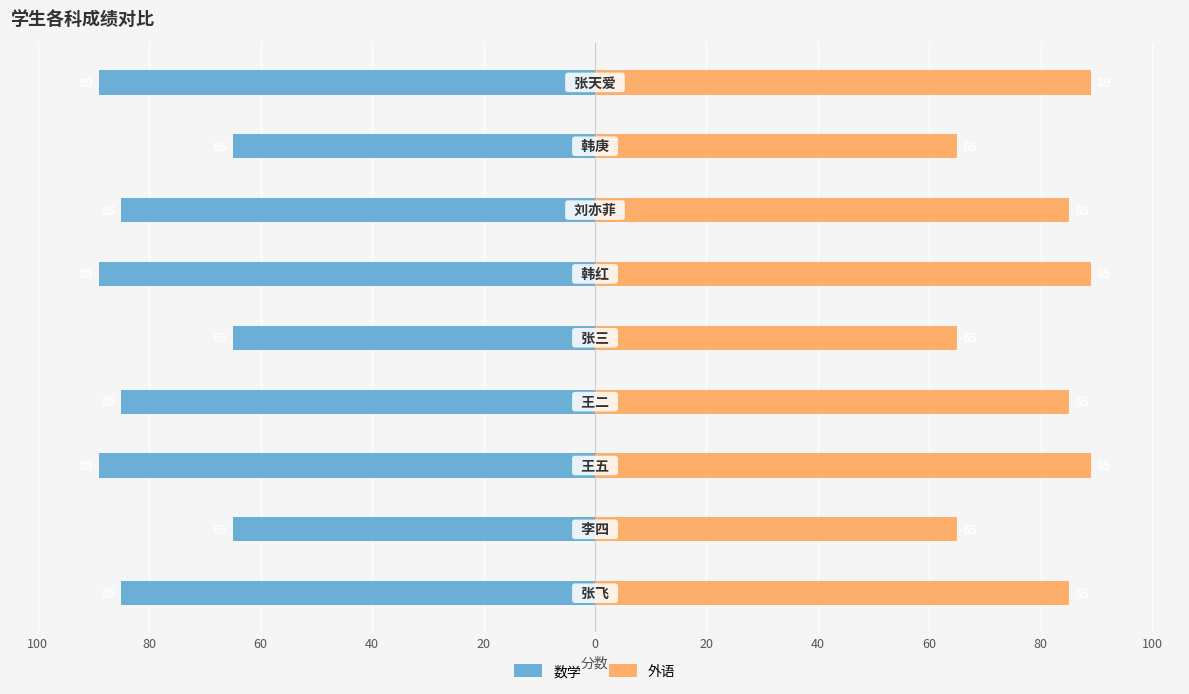

Reading left to right, list all the values displayed in this chart.

数学: -85	-65	-89	-85	-65	-89	-85	-65	-89
外语: 85	65	89	85	65	89	85	65	89